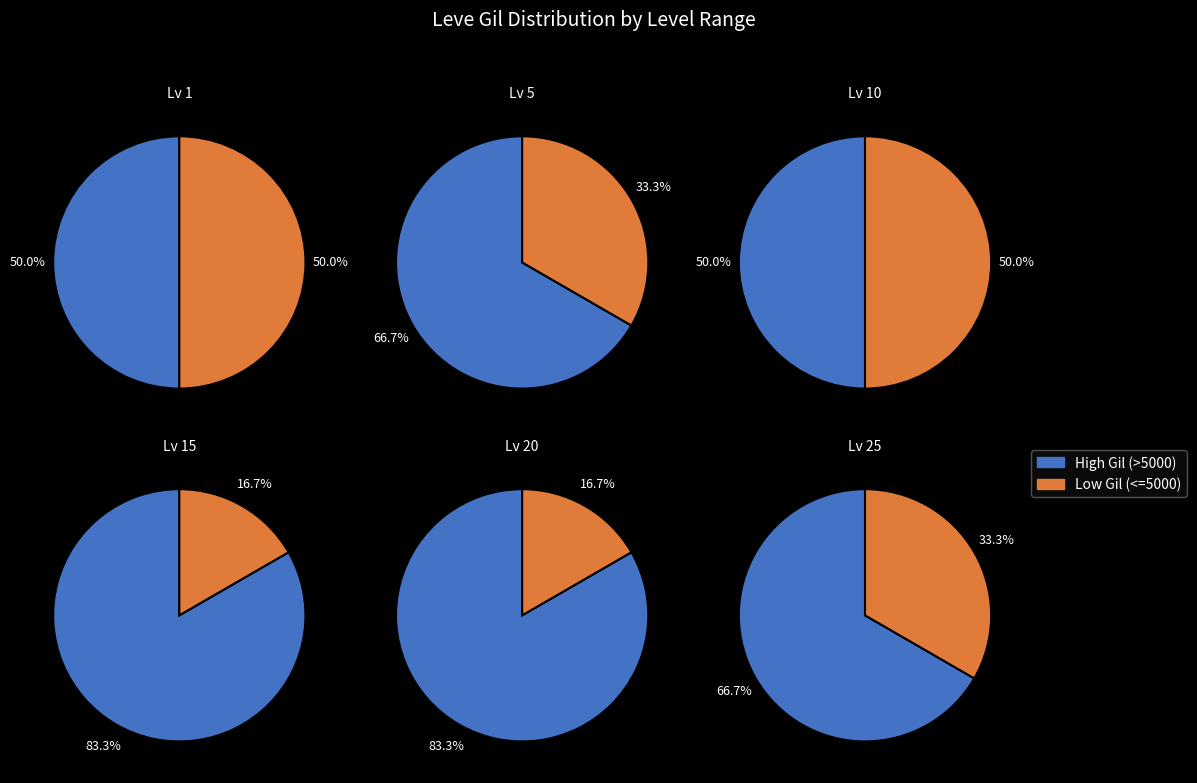

Between 1 and 3, which series saw the biggest shift?

Low Gil (<=5000)